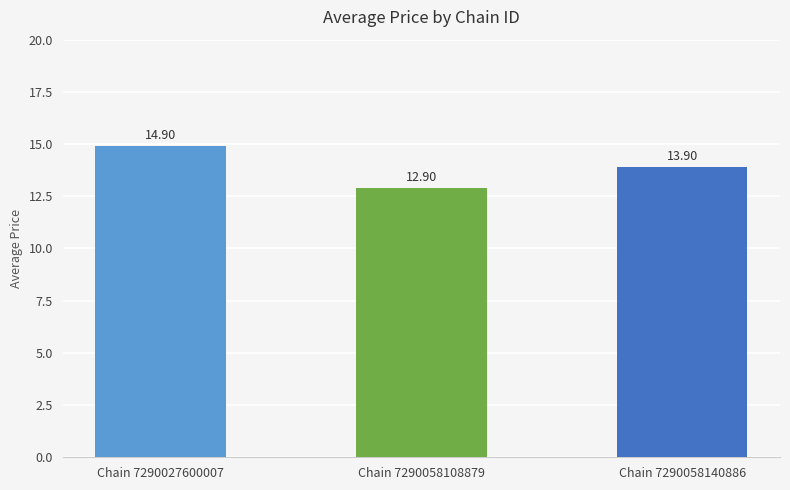

Are the bars horizontal?

No